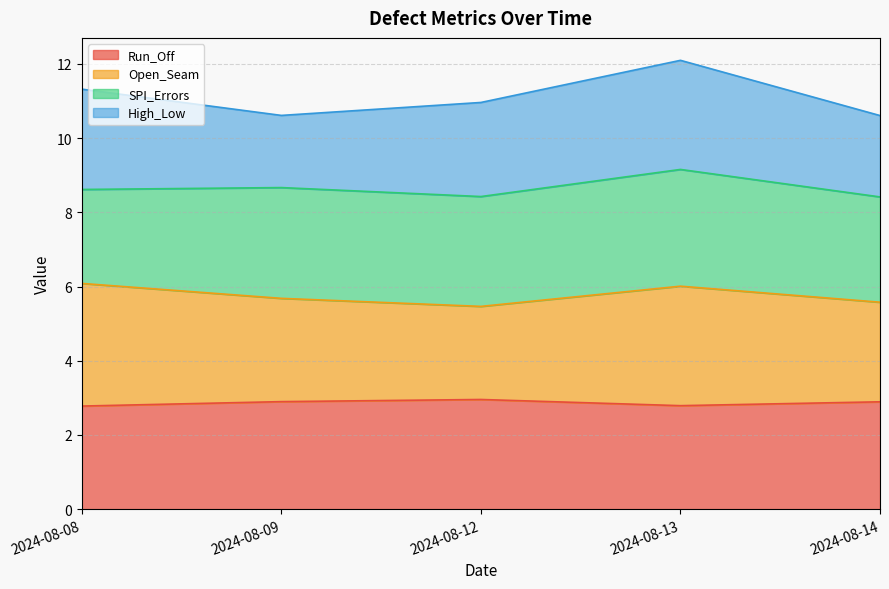

True or false: Open_Seam and Run_Off intersect in this chart.

False